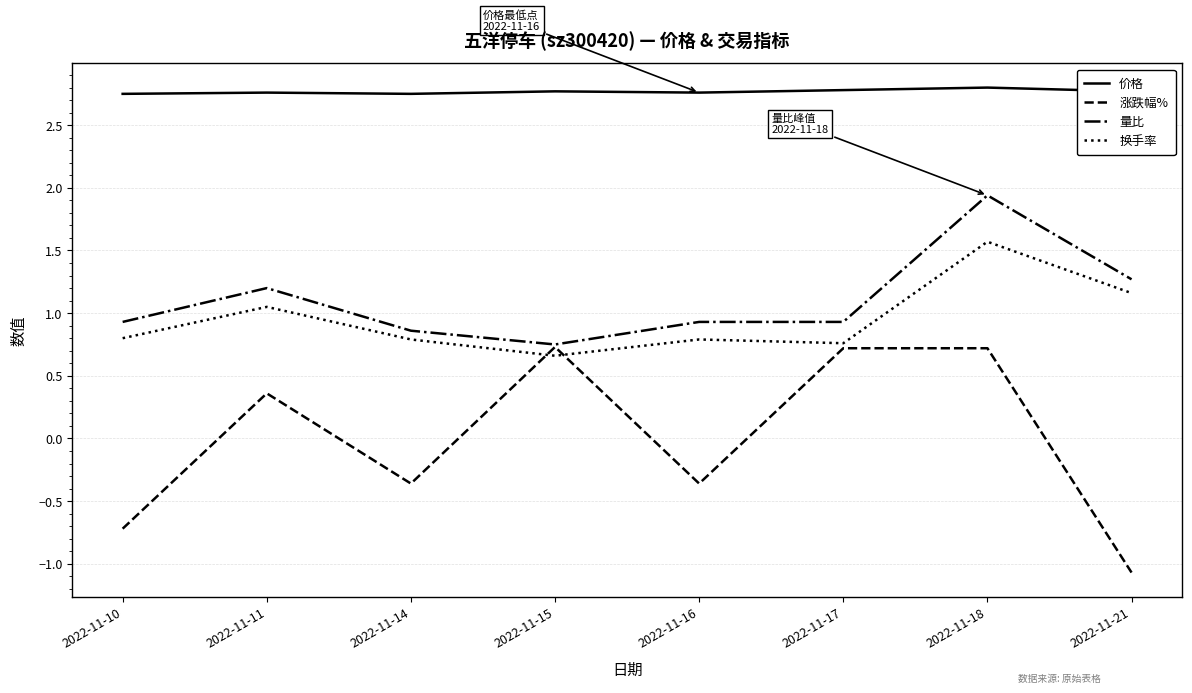

True or false: 量比 and 价格 intersect in this chart.

False